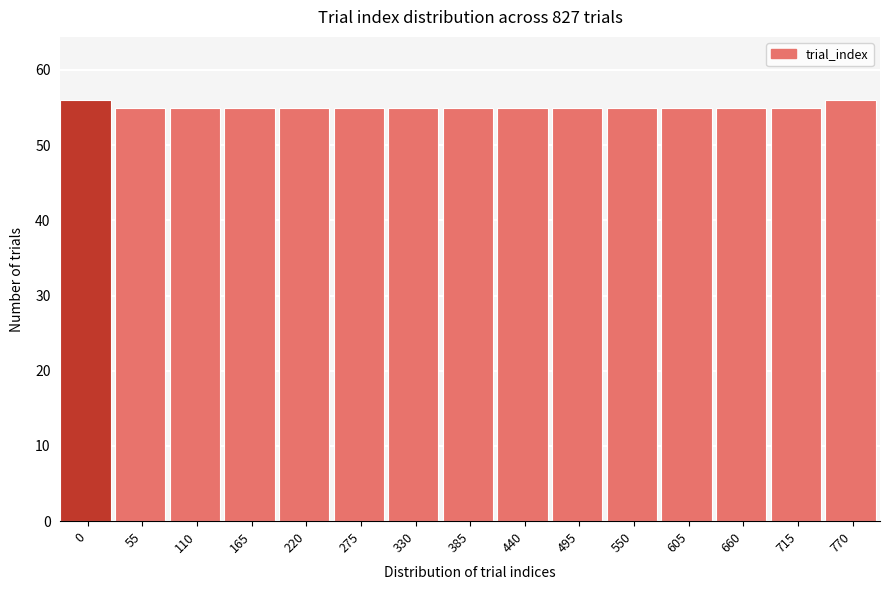

Reading left to right, transcribe all the data shown in this chart.

56	55	55	55	55	55	55	55	55	55	55	55	55	55	56